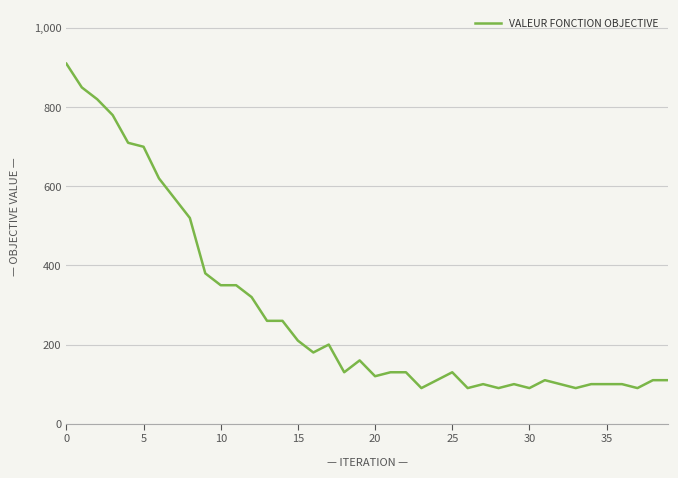

What is the maximum value shown in the chart?

910